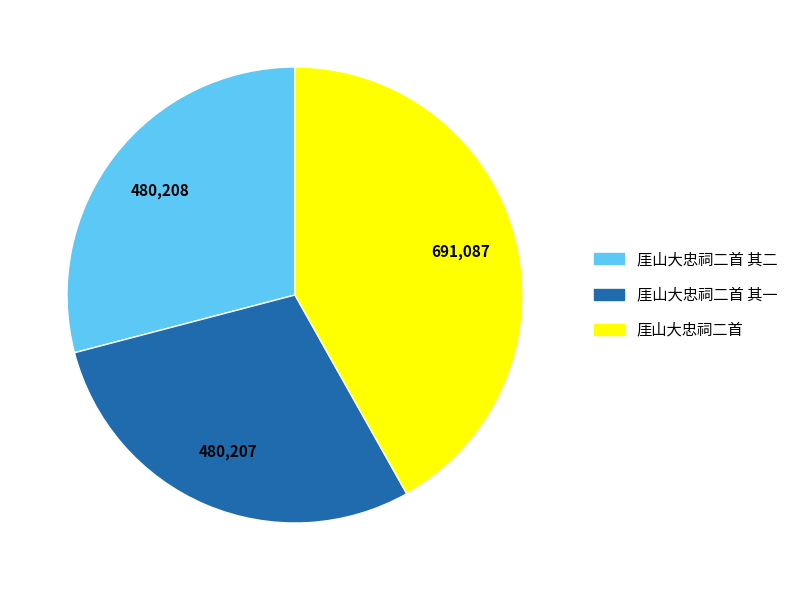

Does any single category account for the majority?

No